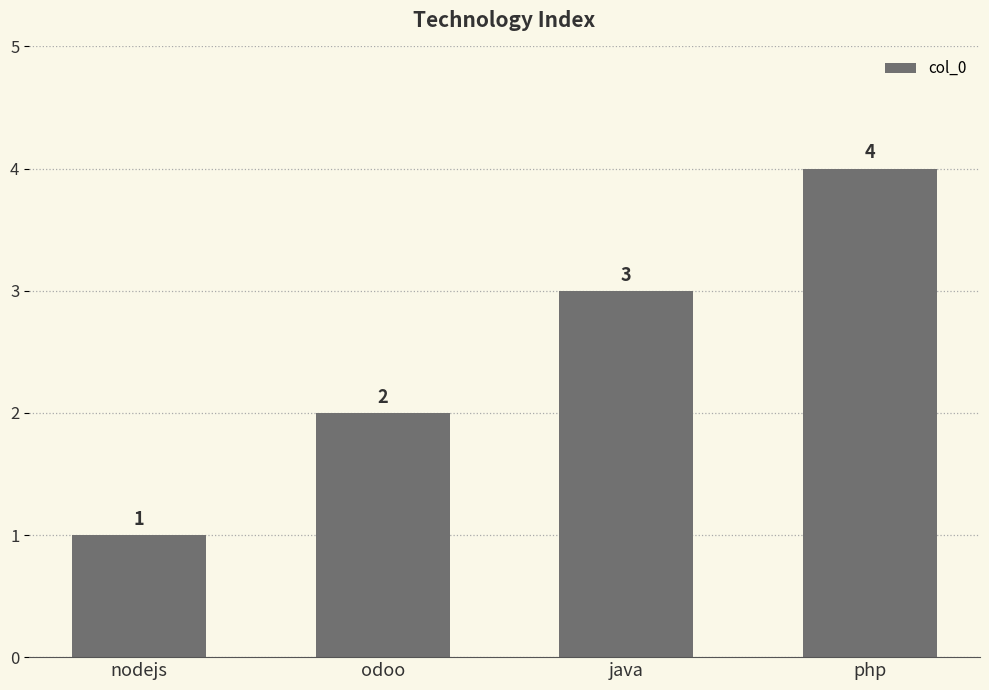

What is the change in value from nodejs to java?

+2